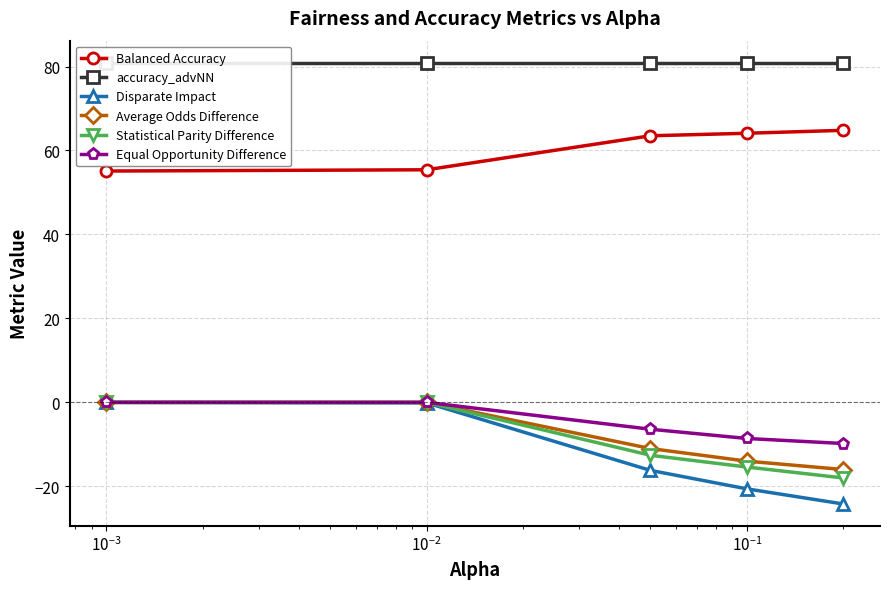

True or false: Average Odds Difference and Balanced Accuracy cross at least once.

False